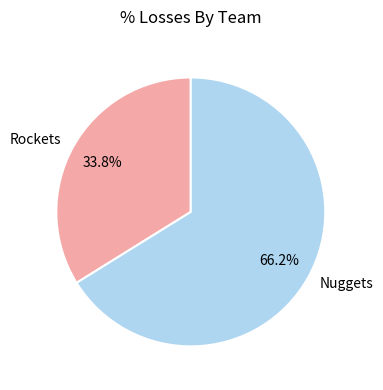

Is it true that Rockets is 24% of the pie?

False